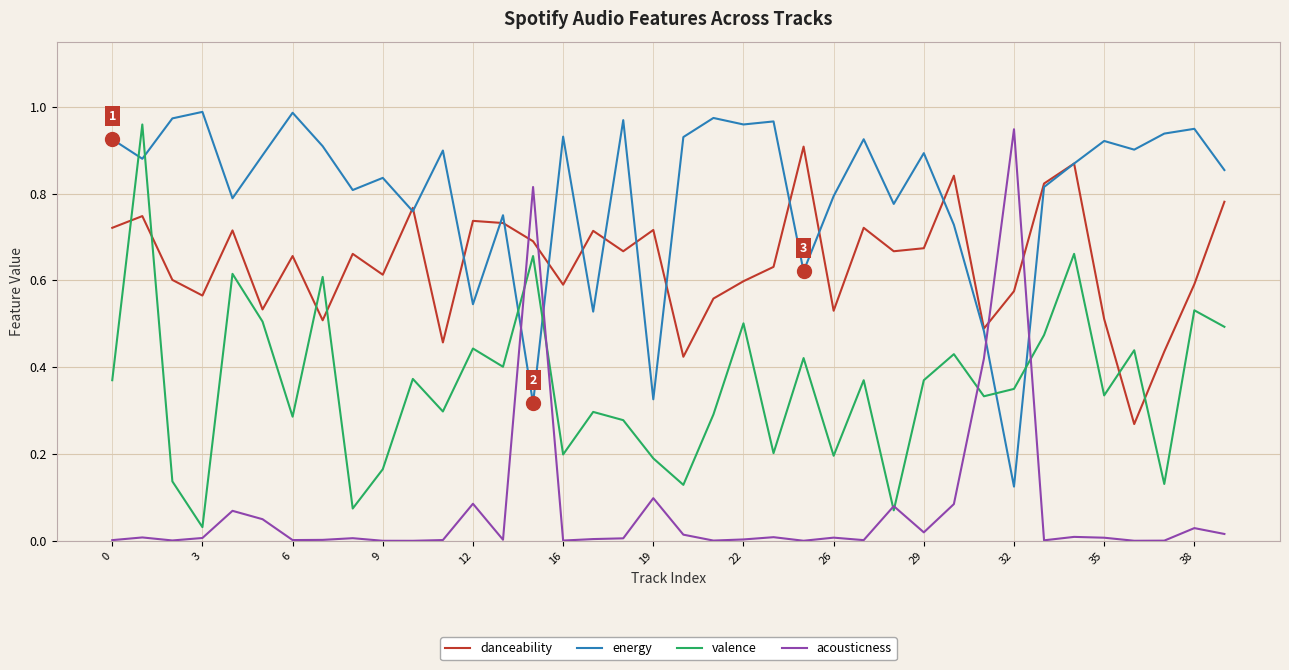

How many intersections are there between valence and danceability?

6